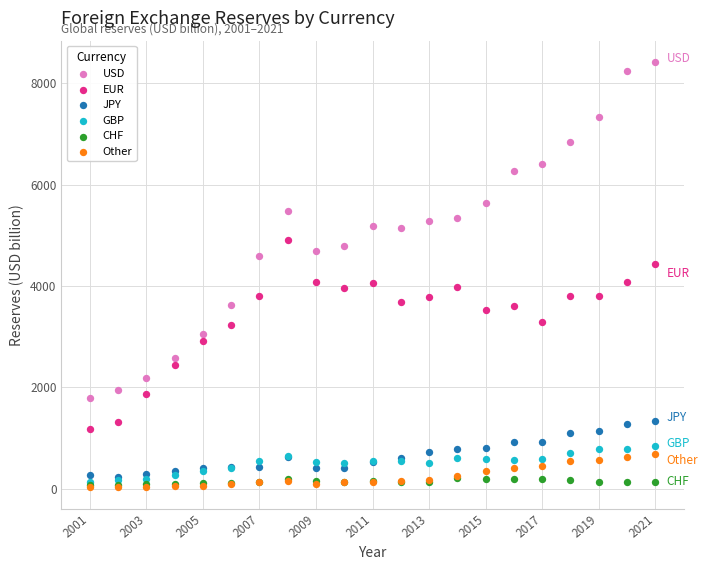

What are all the series names shown in the legend?

USD, EUR, JPY, GBP, CHF, Other